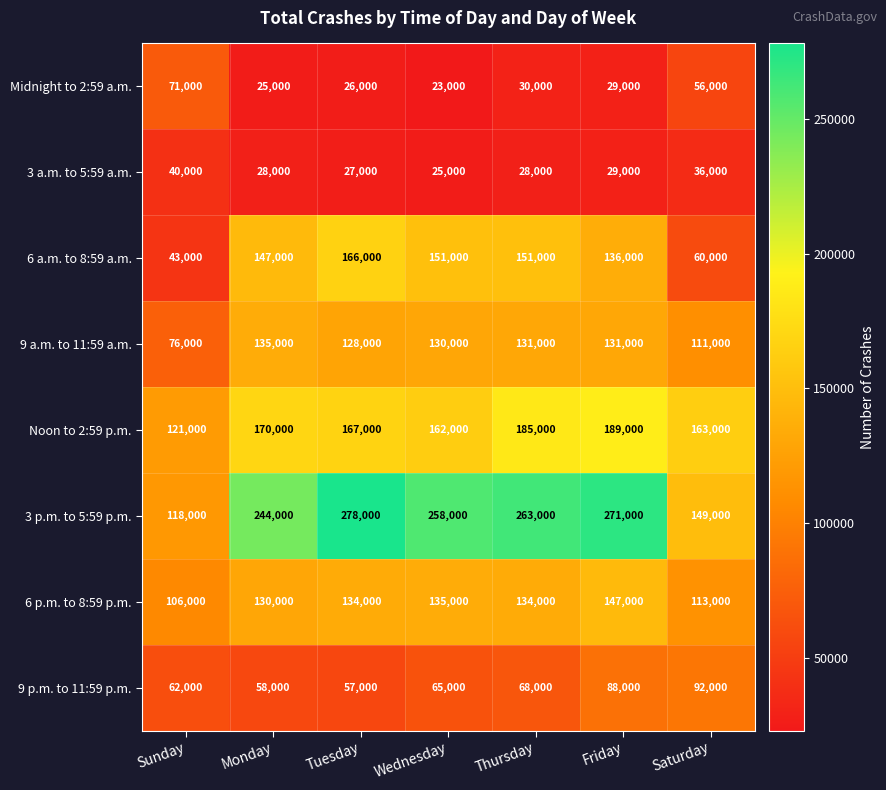

Which series has the widest spread of values?

3 p.m. to 5:59 p.m.